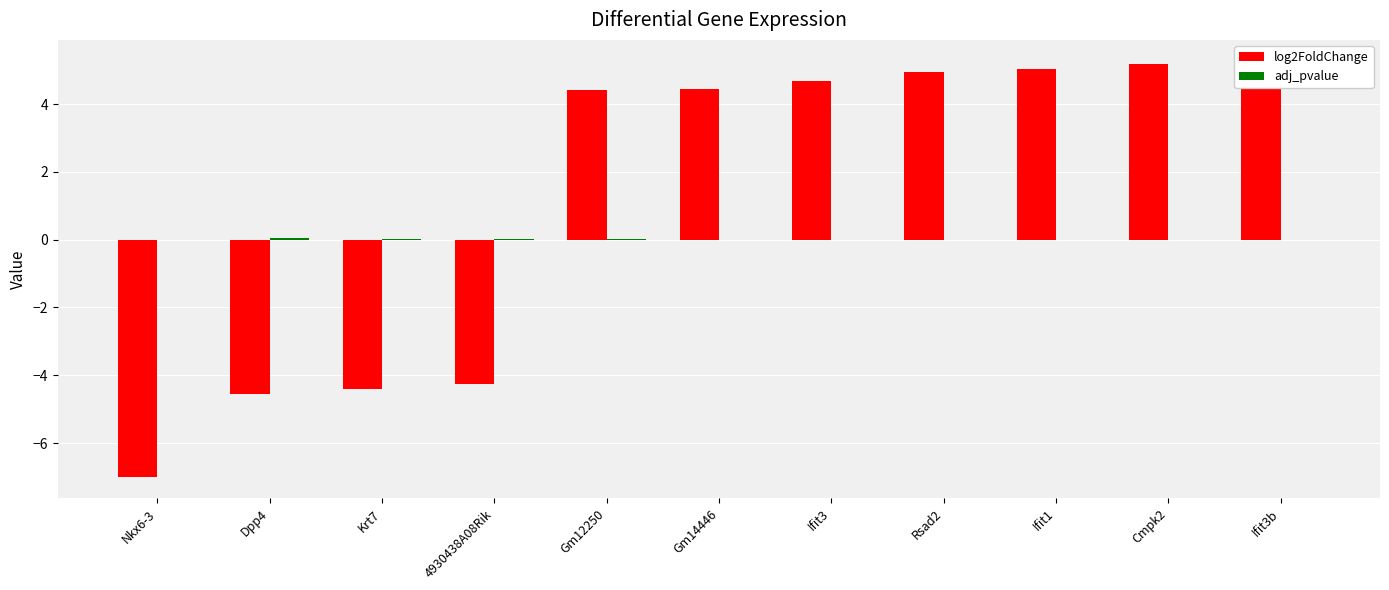

What is the average value of the log2FoldChange series?

1.3